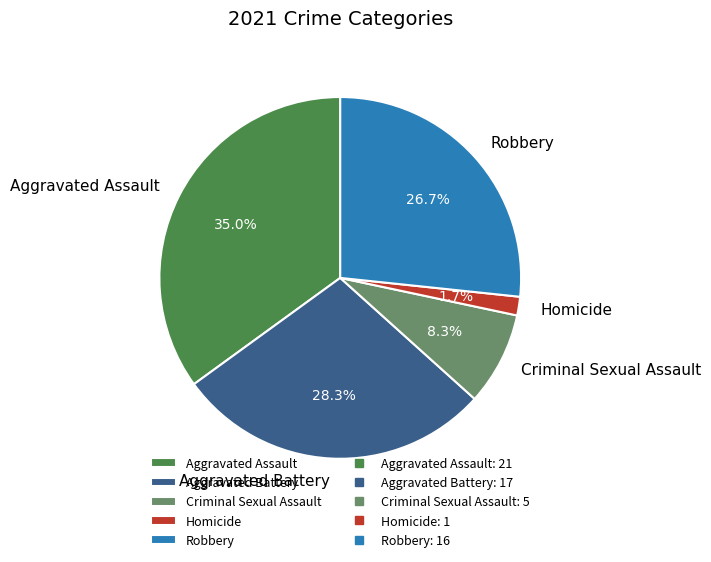

To the nearest percent, what is the average slice percentage?

20%